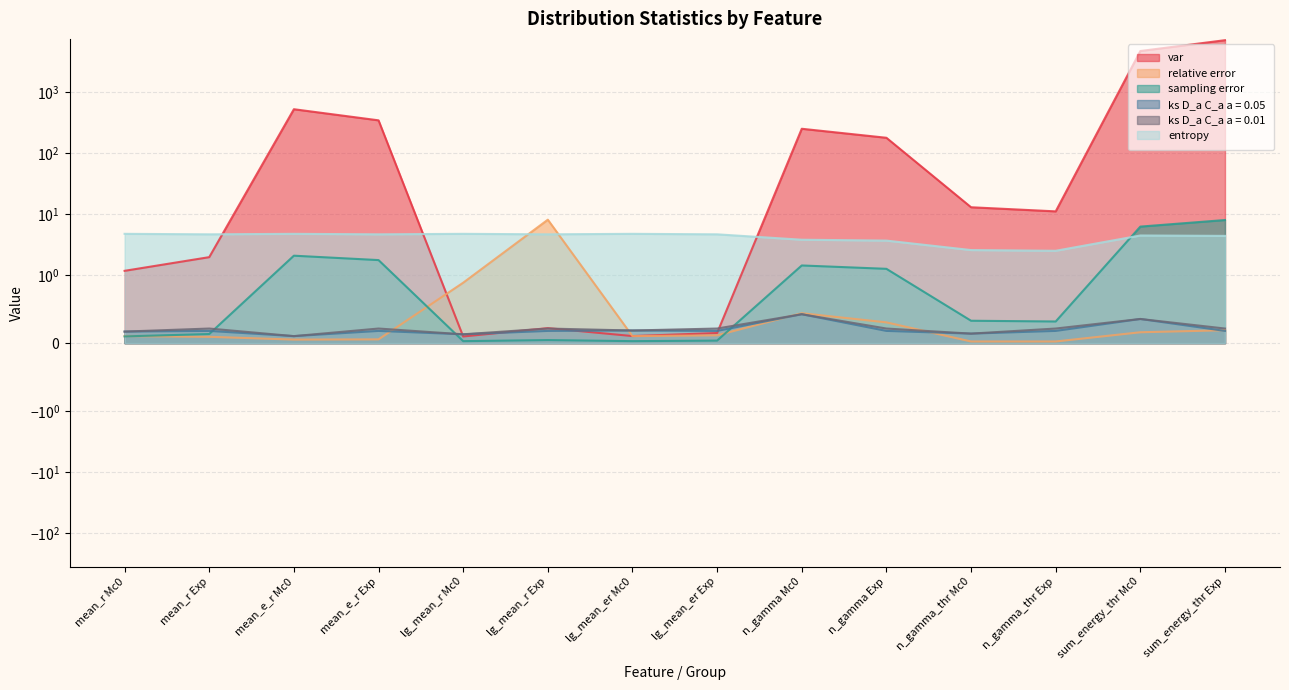

What is the value of the var point at the 8th from the left?

0.1